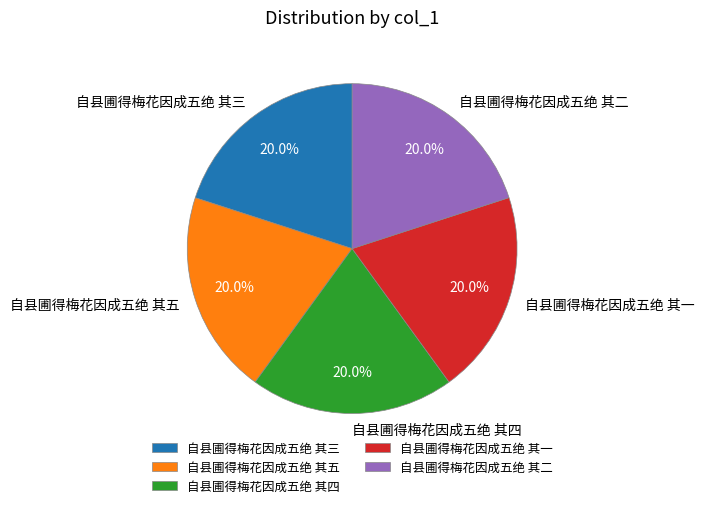

What percentage do 自县圃得梅花因成五绝 其三 and 自县圃得梅花因成五绝 其二 together represent?

40.0%